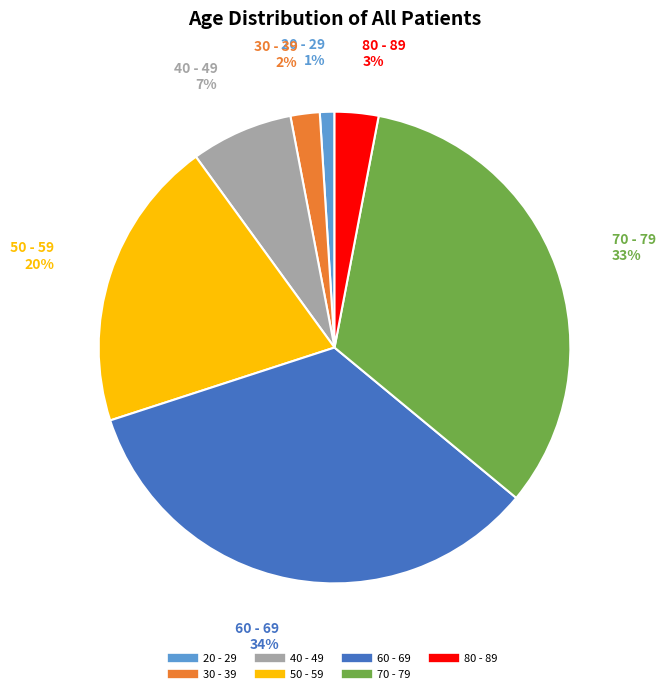

Is it true that 50 - 59 is 20% of the pie?

True